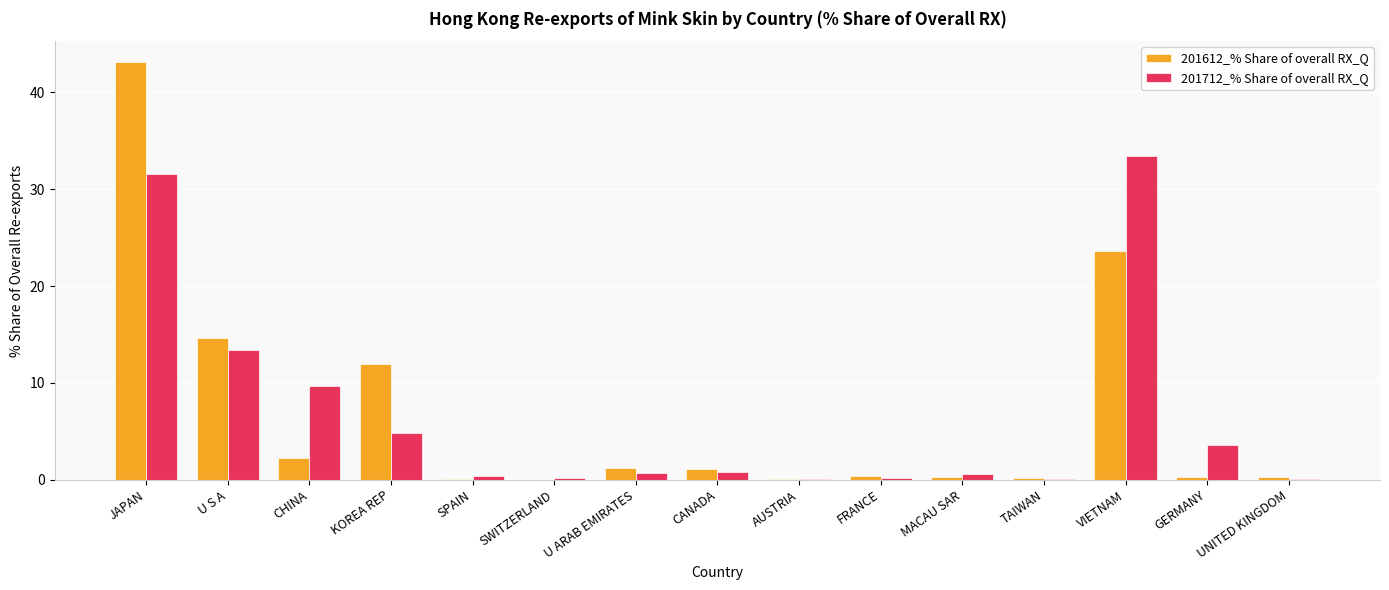

The value of 201612_% Share of overall RX_Q at CHINA is 2.2. True or false?

True